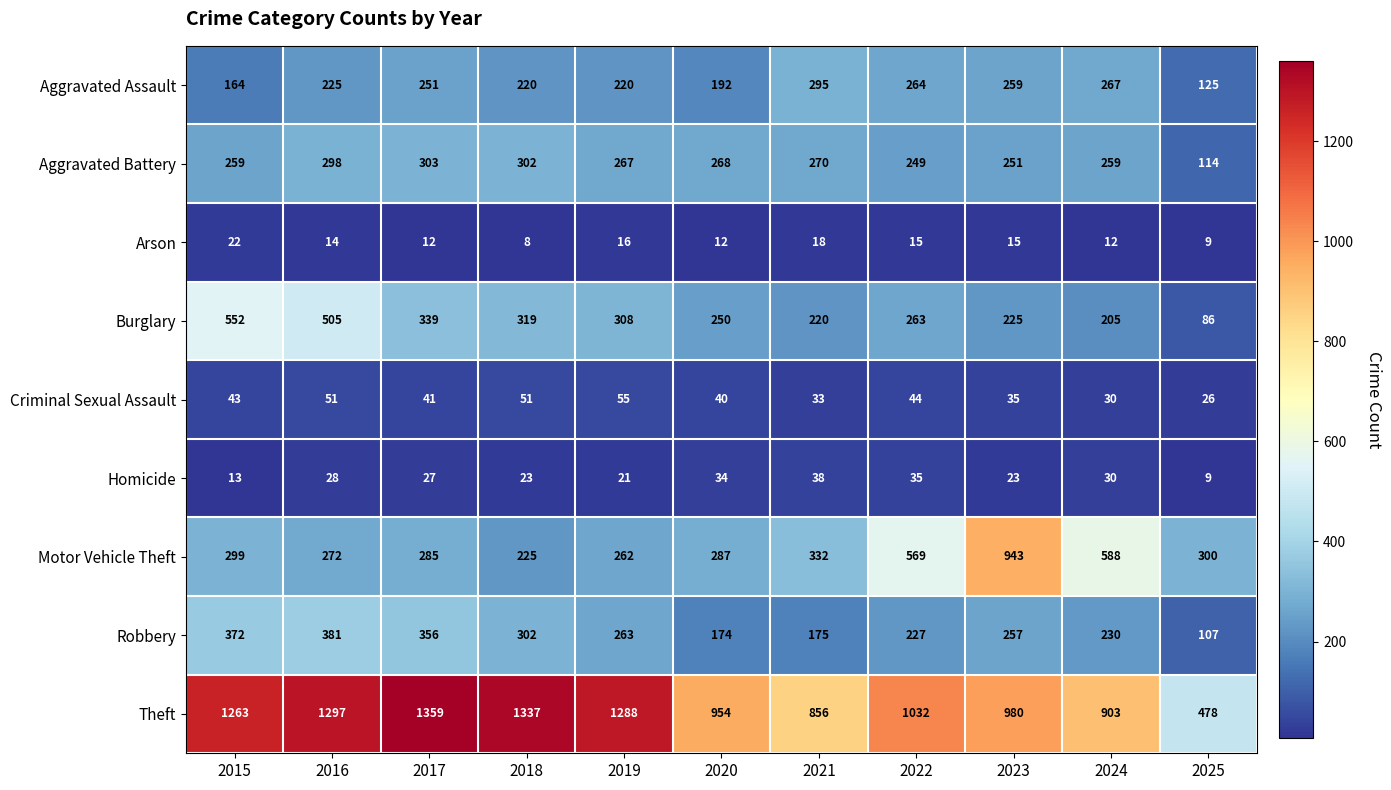

Is it true that Burglary equals 505 at 2016?

True